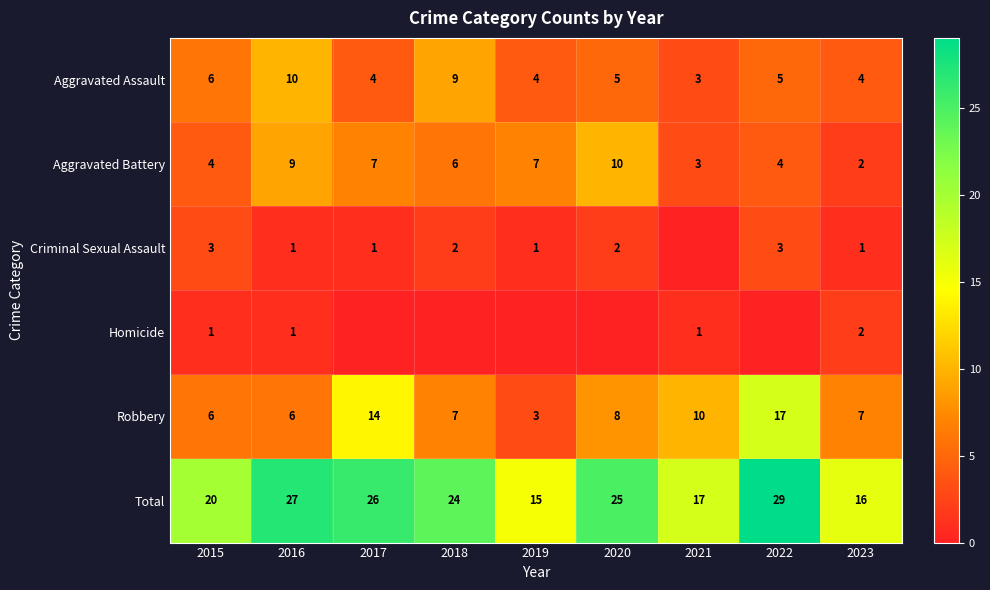

What is the lowest value of the Aggravated Assault series?

3